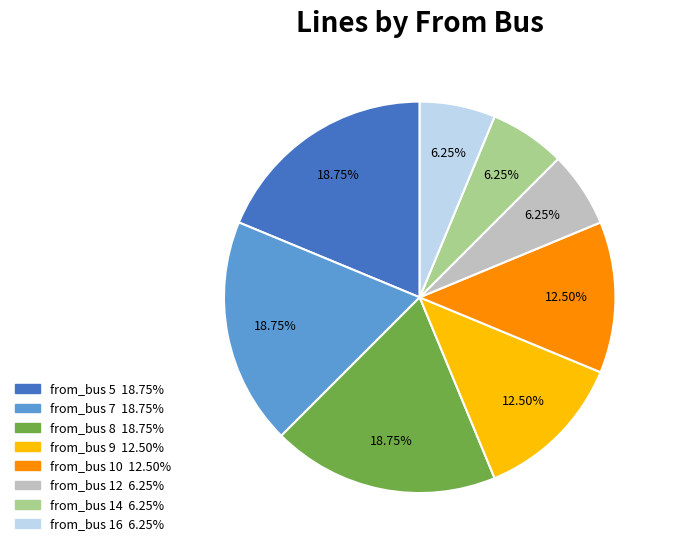

Does any single category account for the majority?

No